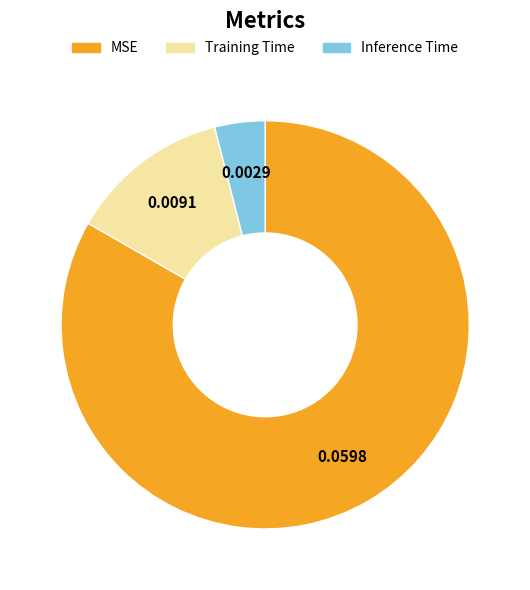

Rank the categories by value from lowest to highest.

Inference Time, Training Time, MSE